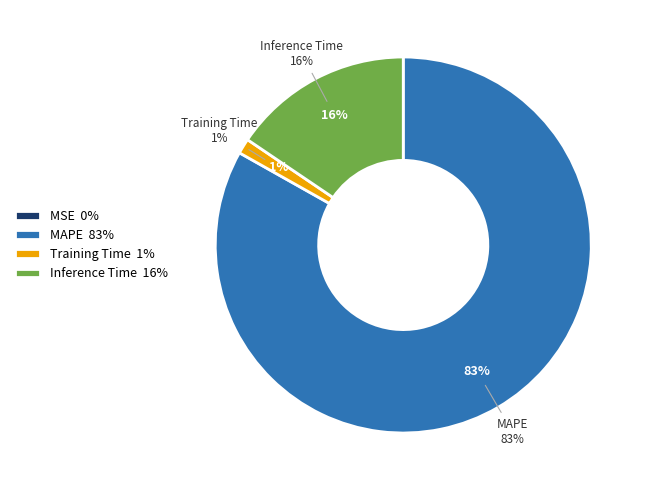

To the nearest percent, what percentage of the pie is MAPE?

83%